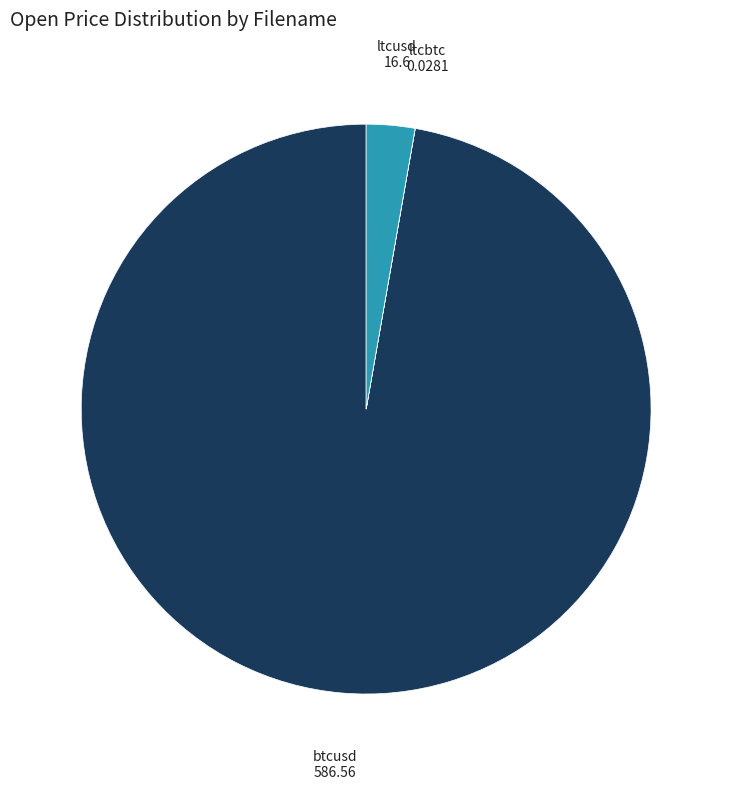

Is there any slice that represents more than half of the pie?

Yes